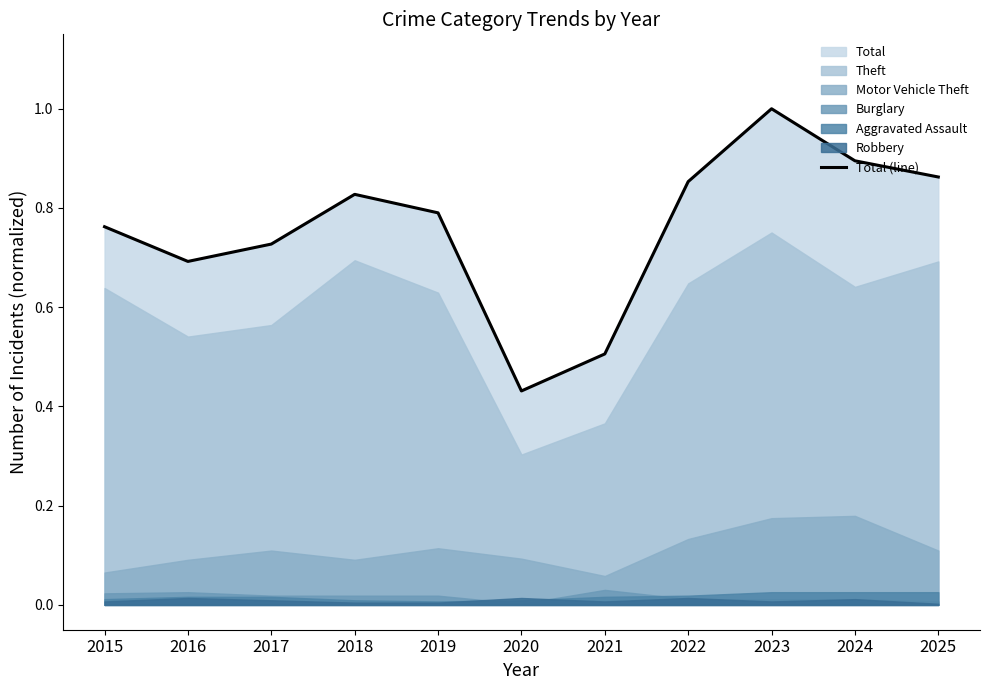

What is the value of the 1st point from the left?

0.8